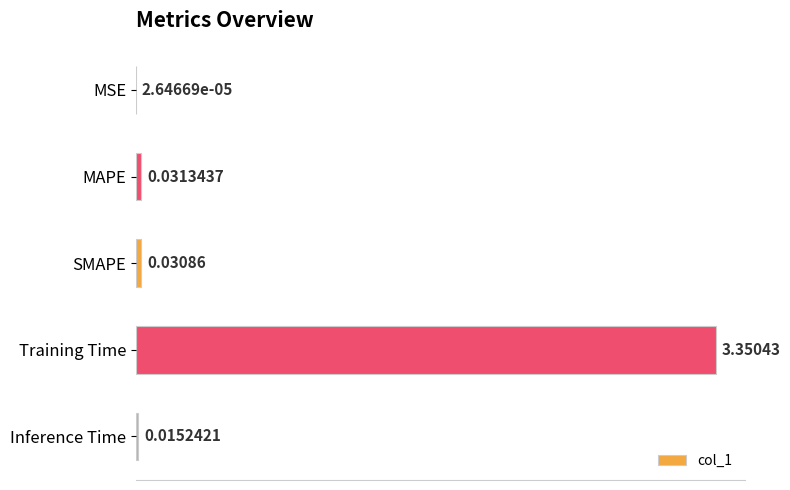

Which category has the highest value across all series?

Training Time